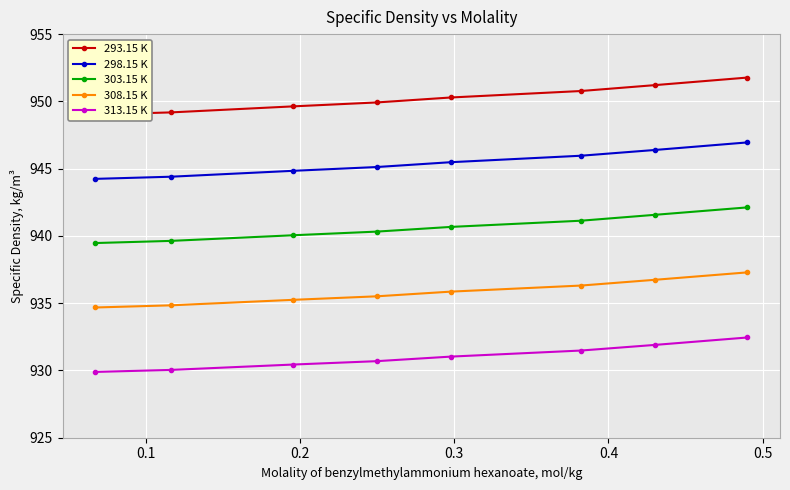

True or false: 313.15 K and 308.15 K intersect in this chart.

False